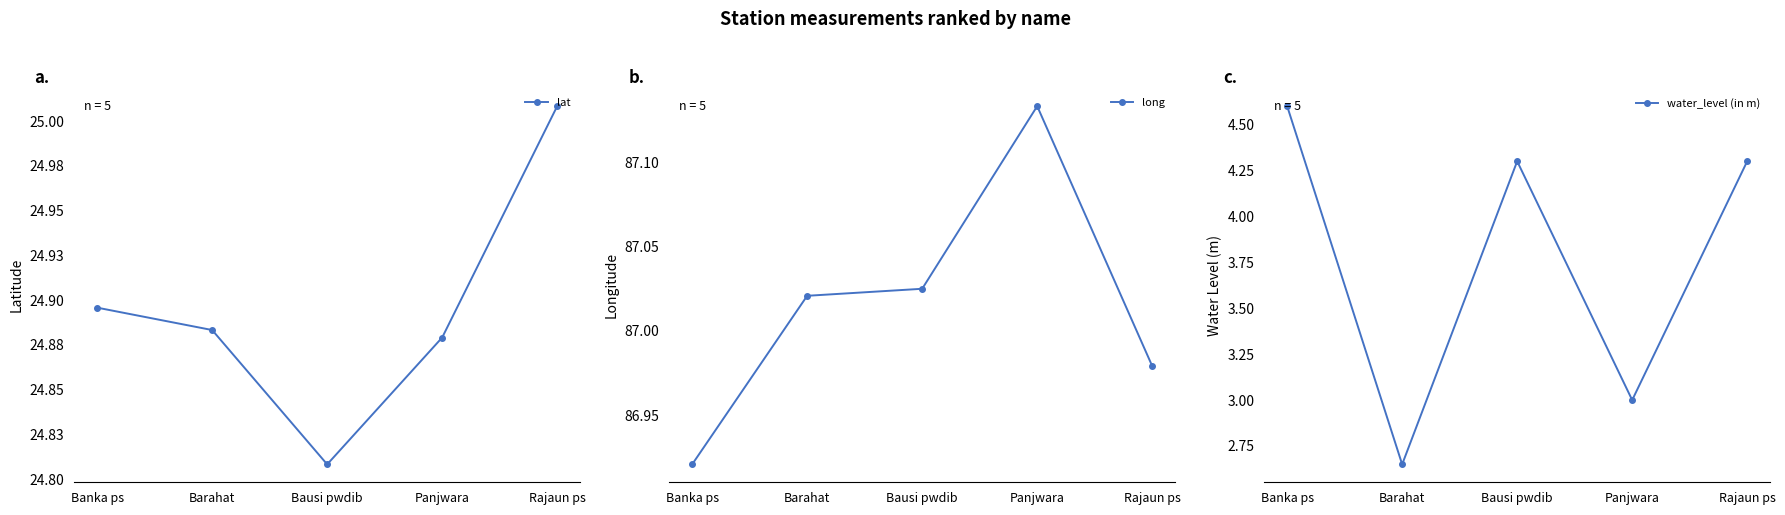

Rank the categories by water_level (in m) value from highest to lowest.

Banka ps, Bausi pwdib, Rajaun ps, Panjwara, Barahat